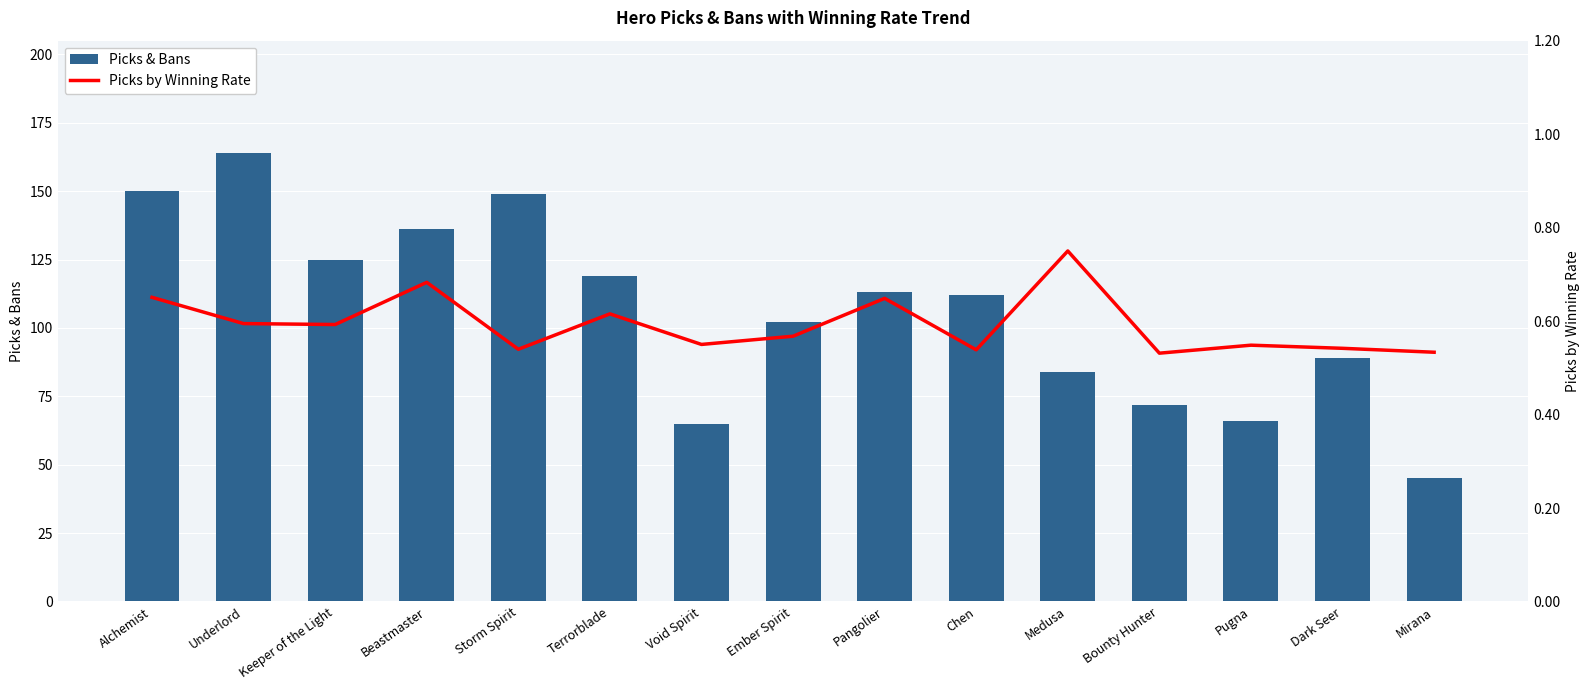

Which series has the largest total across all categories?

Picks & Bans